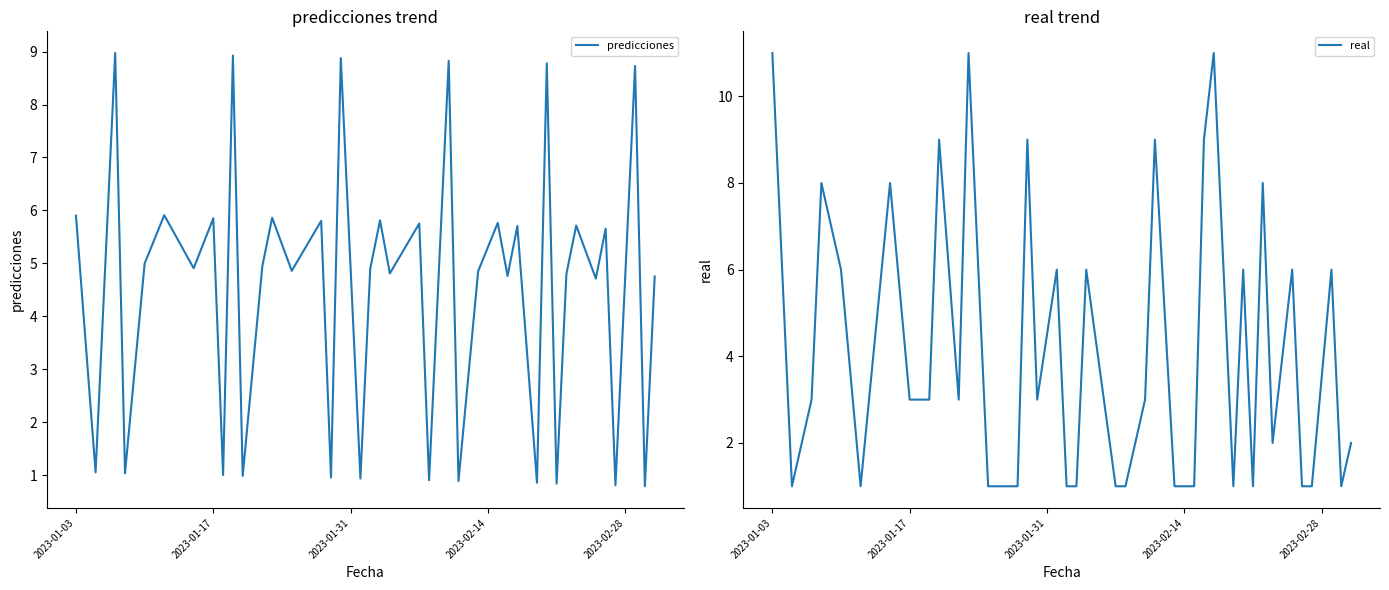

At which label does predicciones first exceed 4?

2023-01-03